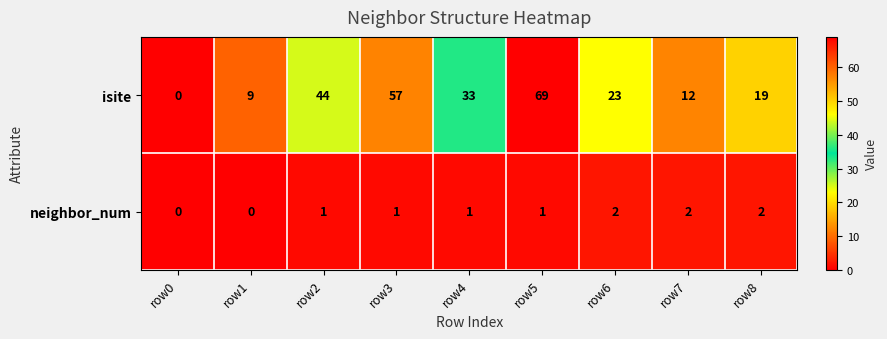

What is the approximate value of isite at row1, to the nearest 10?

10